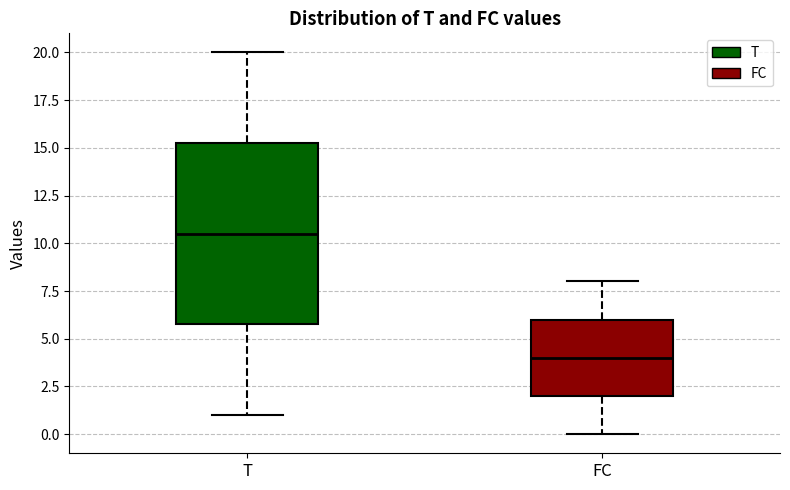

Which box has the highest median line?

T